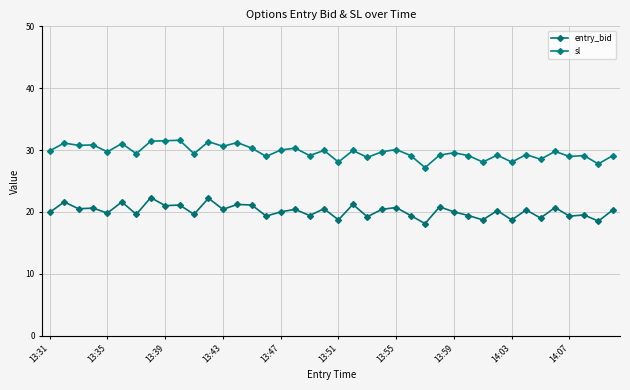

How many lines are shown in the chart?

2